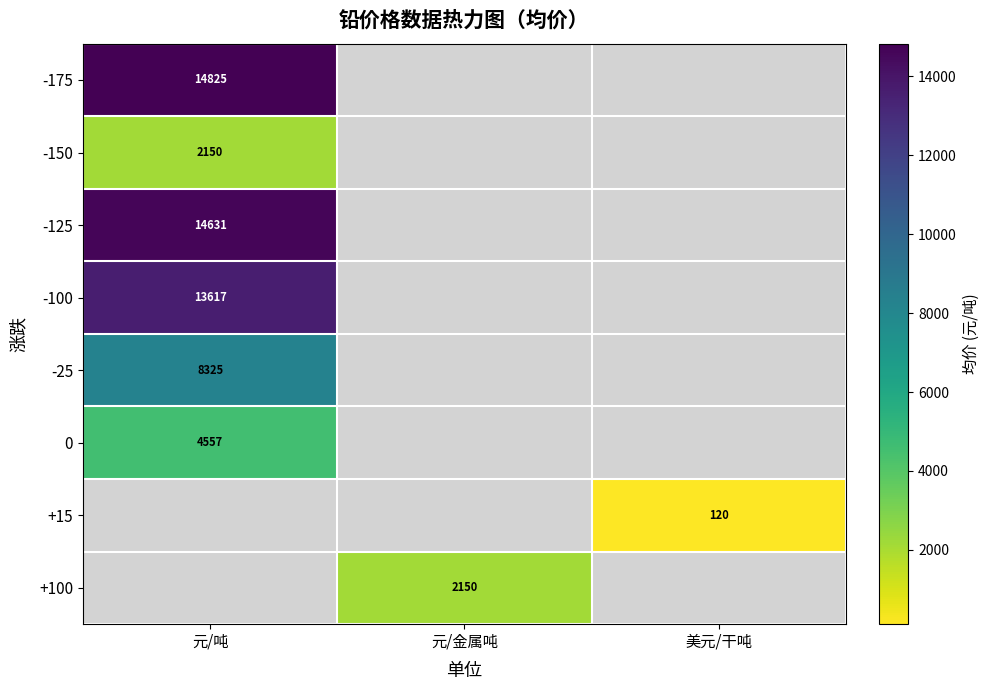

The value of +15 at 美元/干吨 is 62.1. True or false?

False